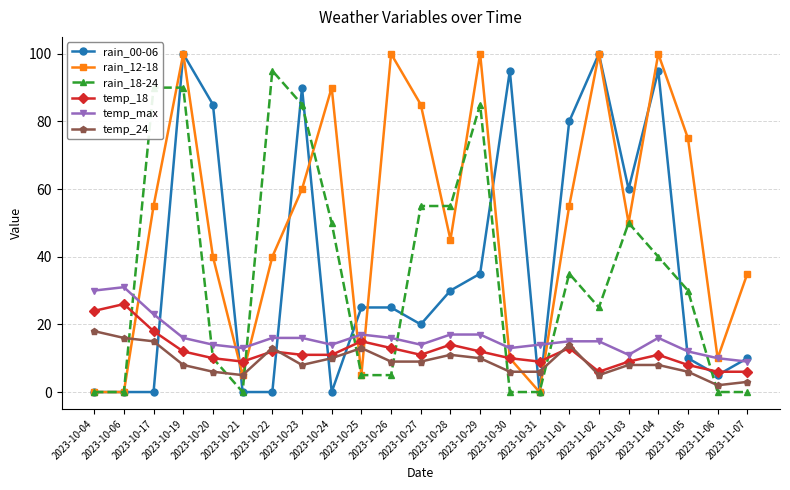

What is the label of the 17th point from the right?

2023-10-22